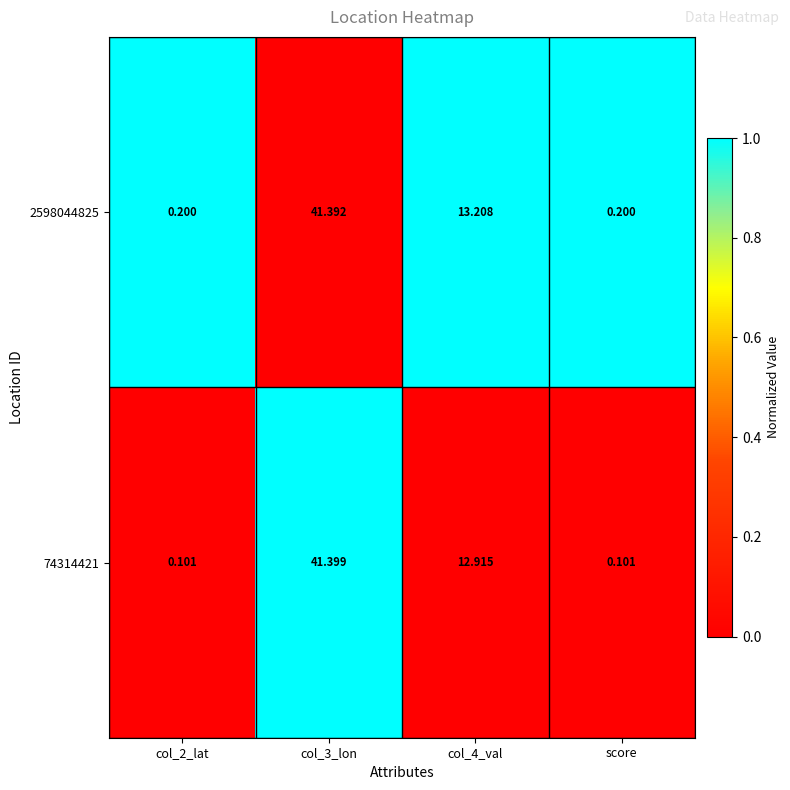

Is the value of 74314421 at score greater than the value of 2598044825 at col_4_val?

No